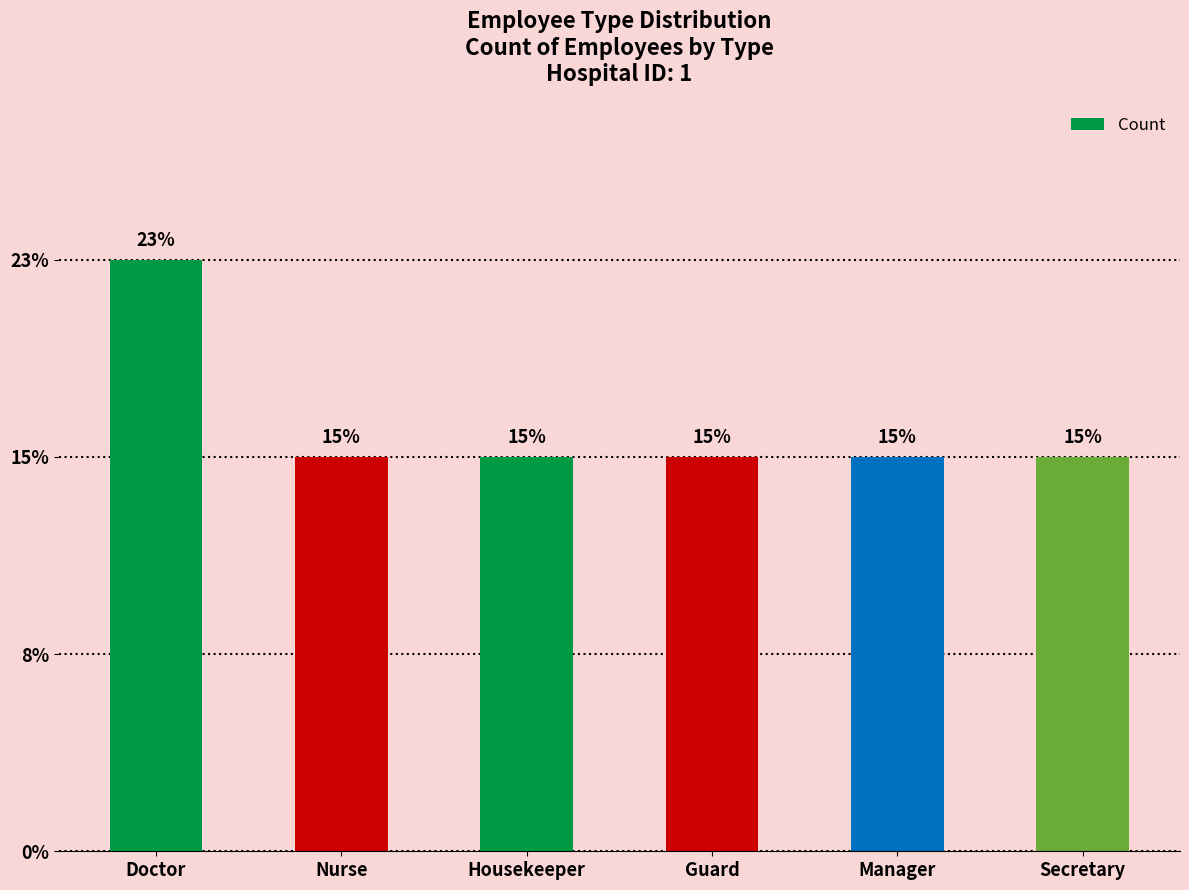

What value does the data have at Manager?

2